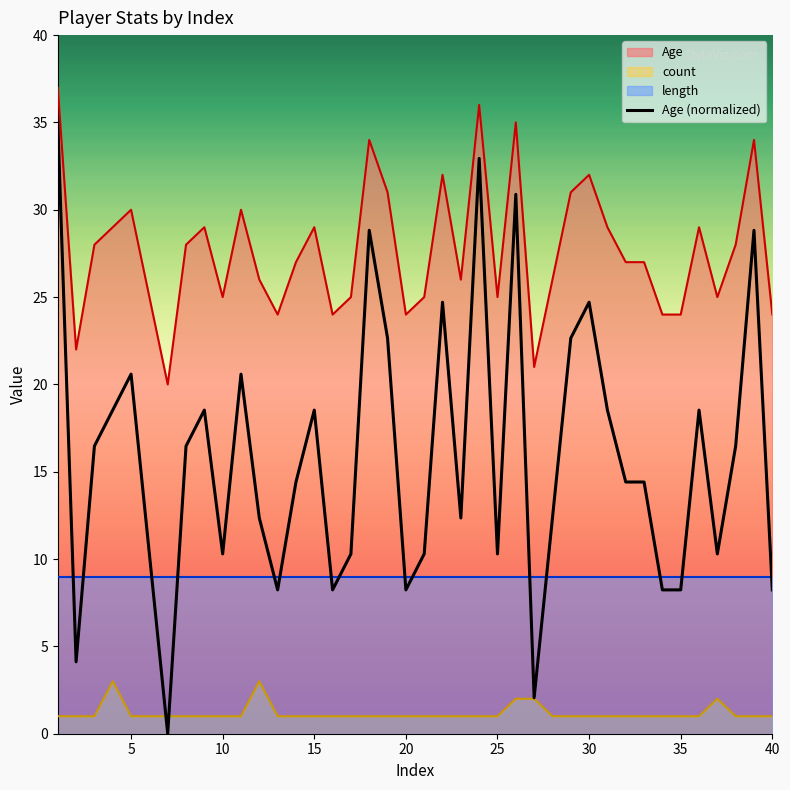

Reading left to right, transcribe all the data shown in this chart.

35.0	4.1	16.5	18.5	20.6	10.3	0.0	16.5	18.5	10.3	20.6	12.4	8.2	14.4	18.5	8.2	10.3	28.8	22.6	8.2	10.3	24.7	12.4	32.9	10.3	30.9	2.1	12.4	22.6	24.7	18.5	14.4	14.4	8.2	8.2	18.5	10.3	16.5	28.8	8.2